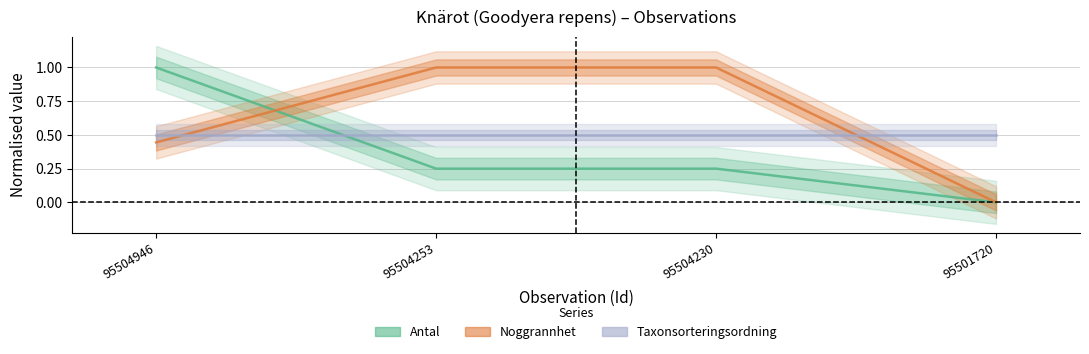

What is the sum of all Antal values?

1.5